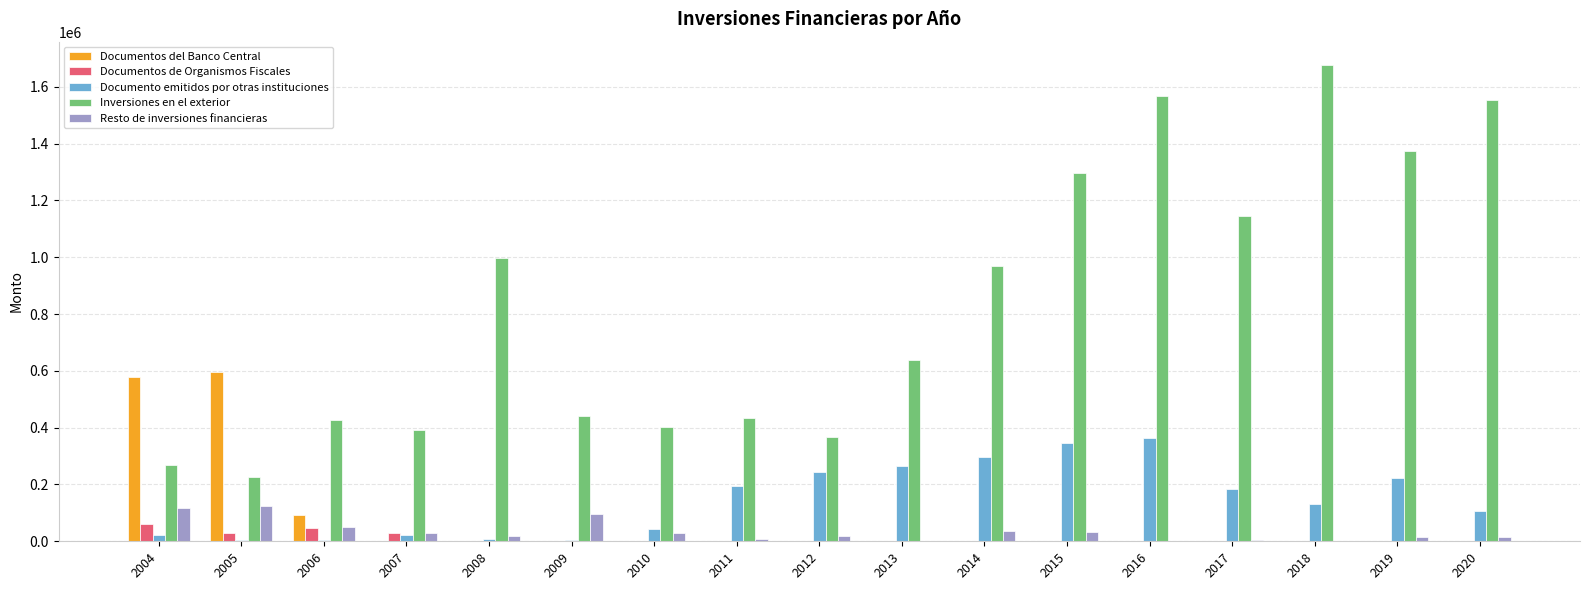

Between 2004 and 2013, which series saw the biggest shift?

Documentos del Banco Central